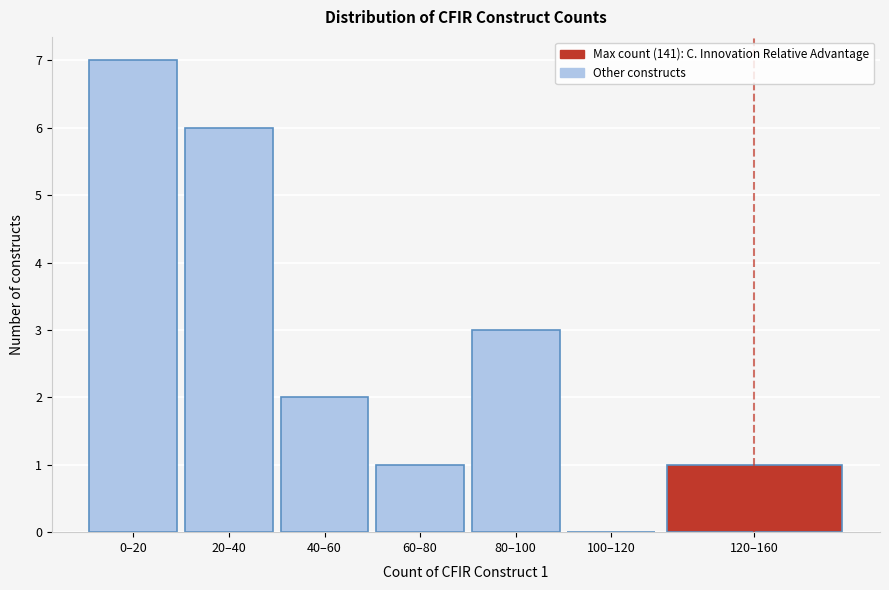

Reading left to right, extract all data points from this chart.

0–20=7	20–40=6	40–60=2	60–80=1	80–100=3	100–120=0	120–160=1